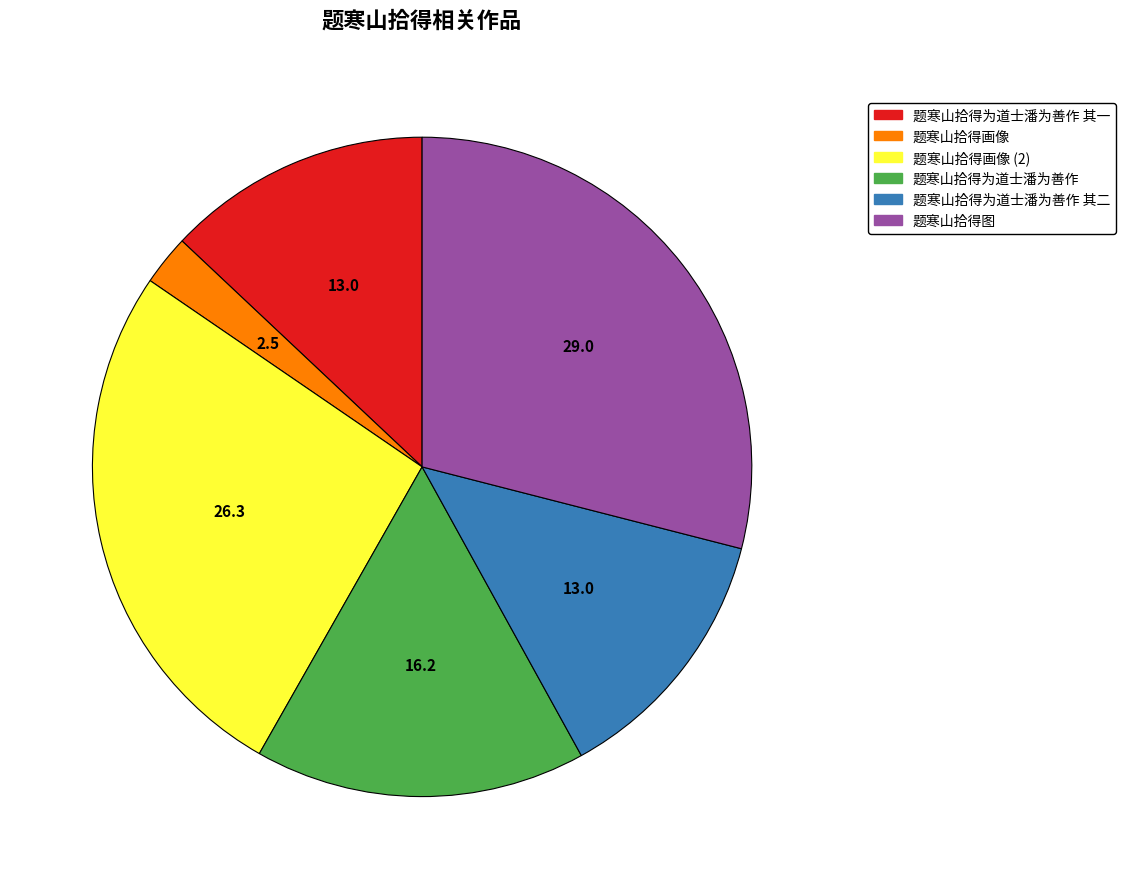

Is there a majority slice in this chart?

No